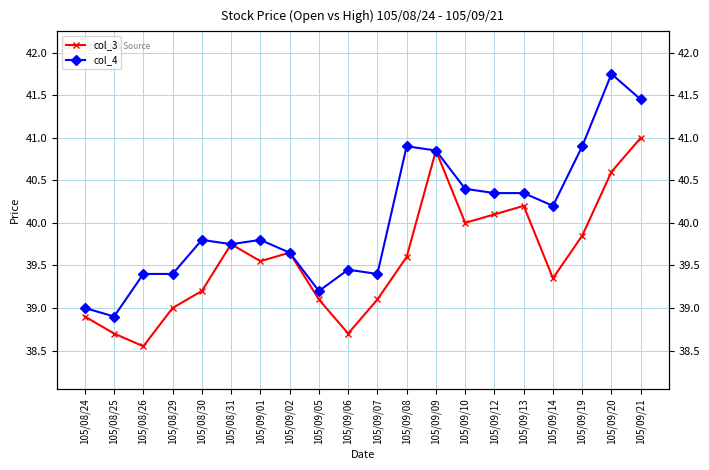

True or false: col_4 and col_3 intersect in this chart.

False